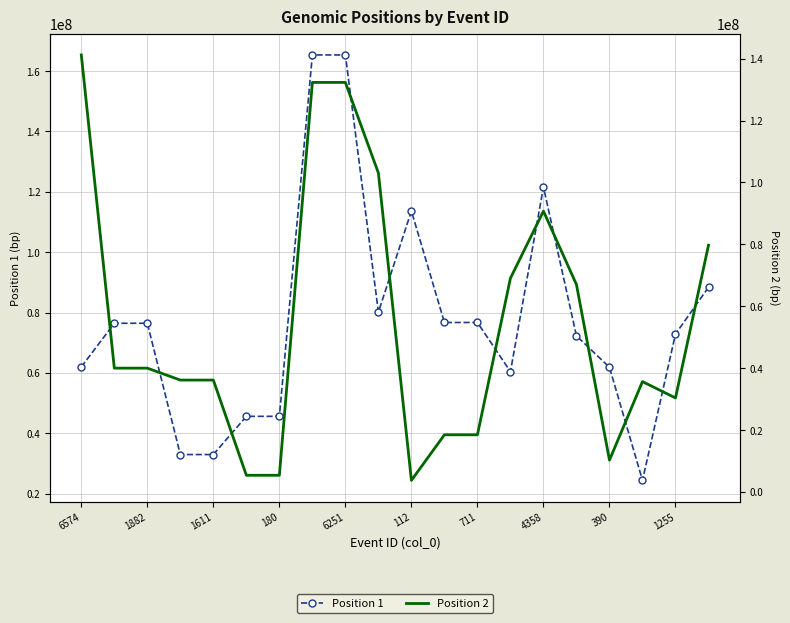

What is the greatest value displayed?

165341616